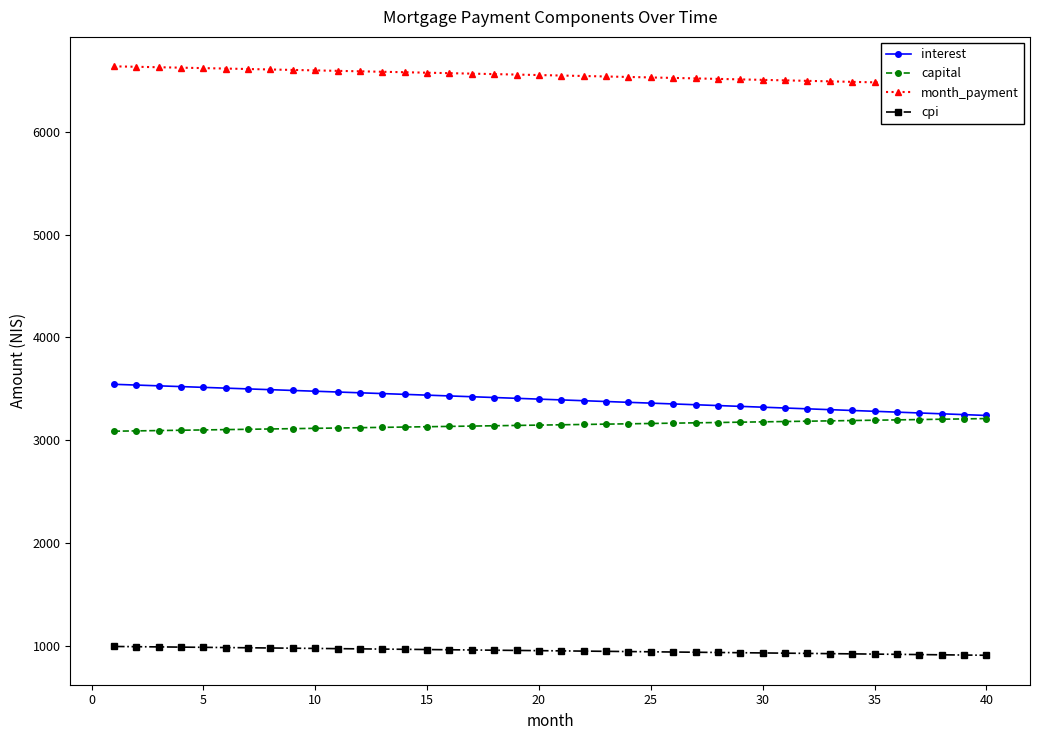

True or false: interest and cpi cross at least once.

False